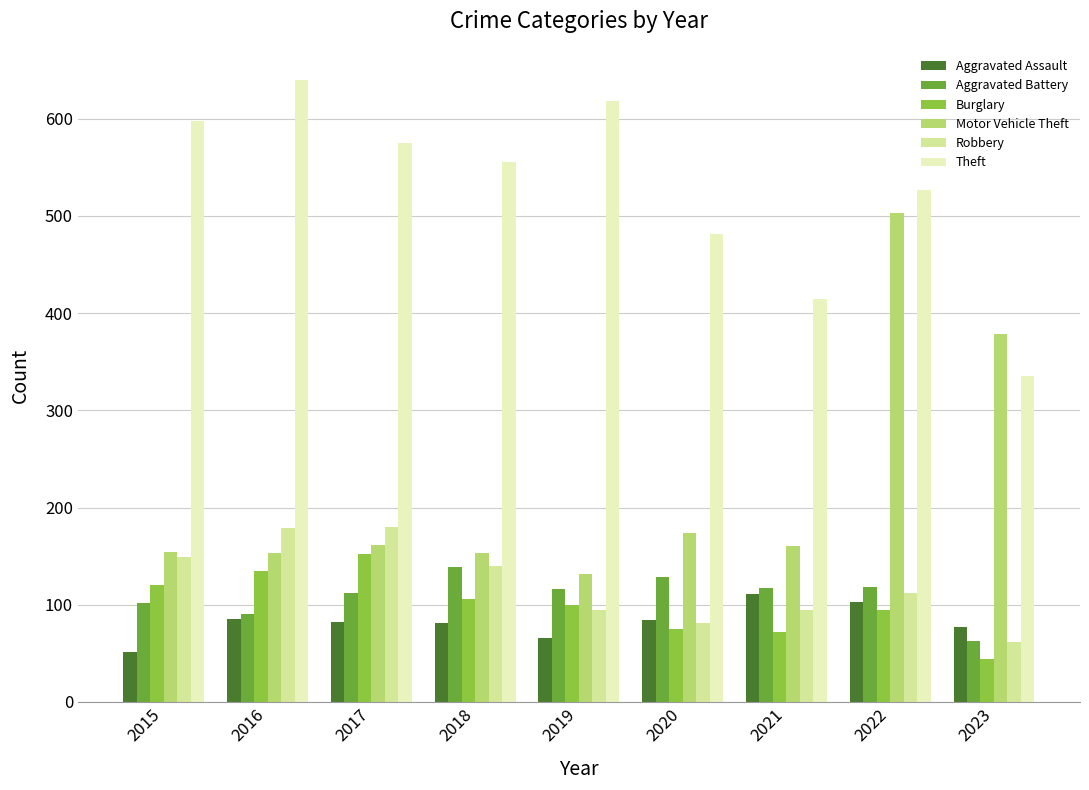

What is the difference between the maximum and second lowest values in the Aggravated Battery series?

49